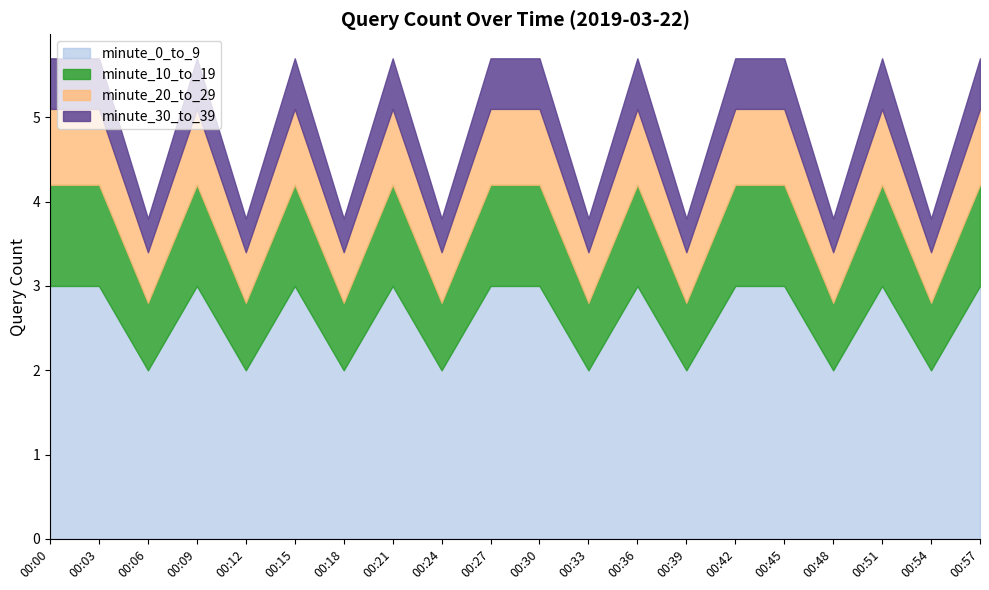

Does the chart display data point markers on the line(s)?

No